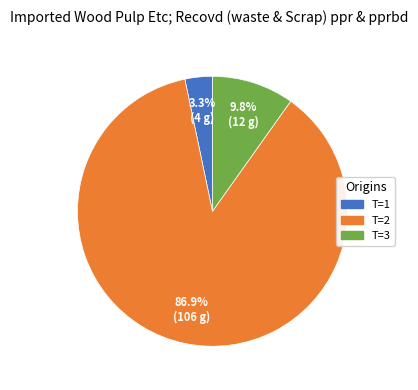

To the nearest percent, what is the average slice percentage?

33%